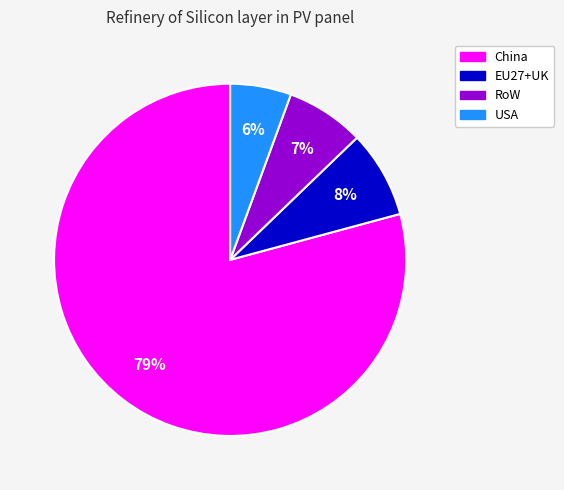

Combined, do USA and RoW account for over 50%?

No